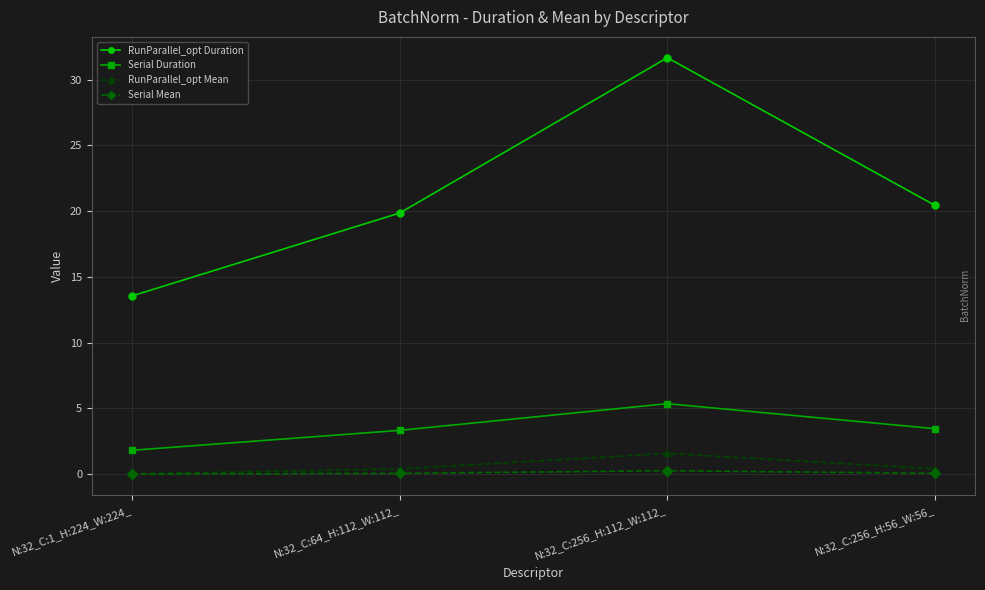

Rank the series by their maximum value, from lowest to highest.

Serial Mean, RunParallel_opt Mean, Serial Duration, RunParallel_opt Duration